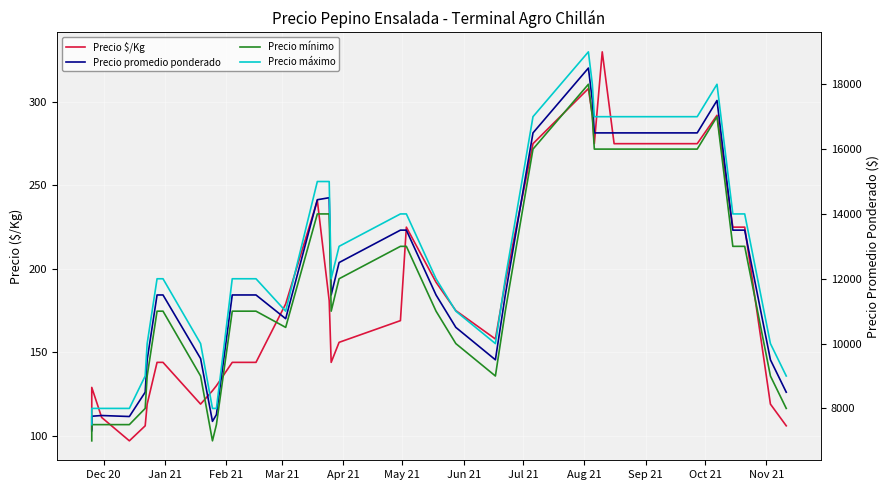

What is the difference between the maximum and second lowest values in the Precio mínimo series?

11000